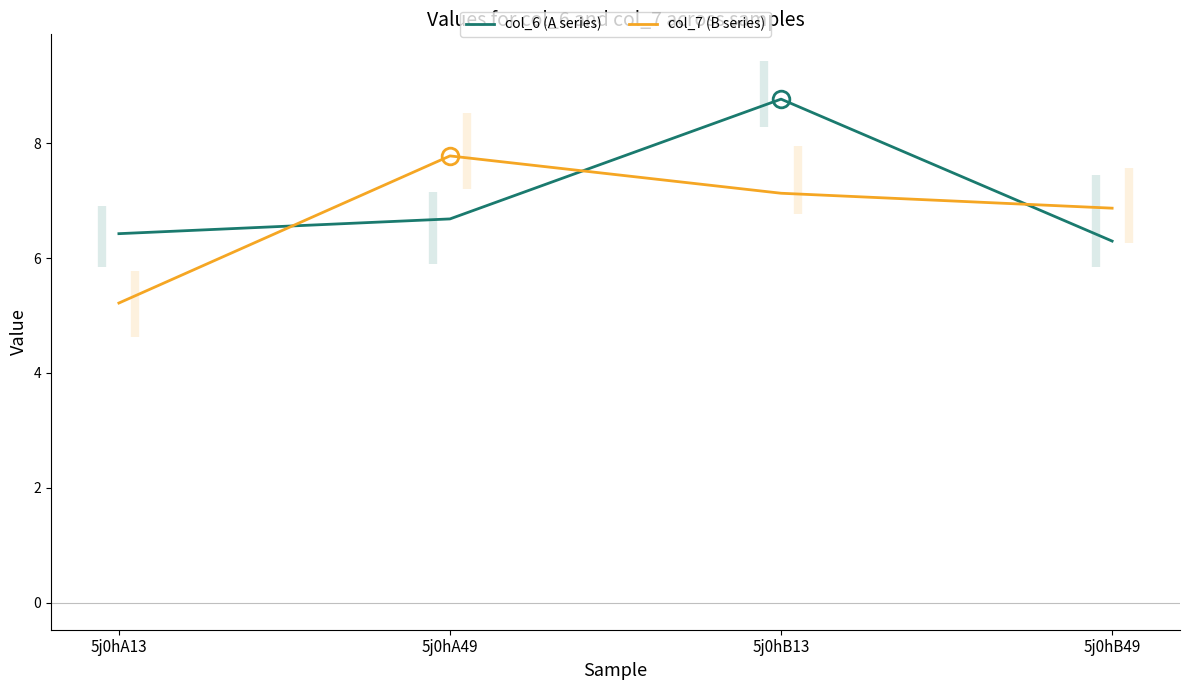

What is the approximate value of col_7 (B series) at 5j0hB49?

6.9